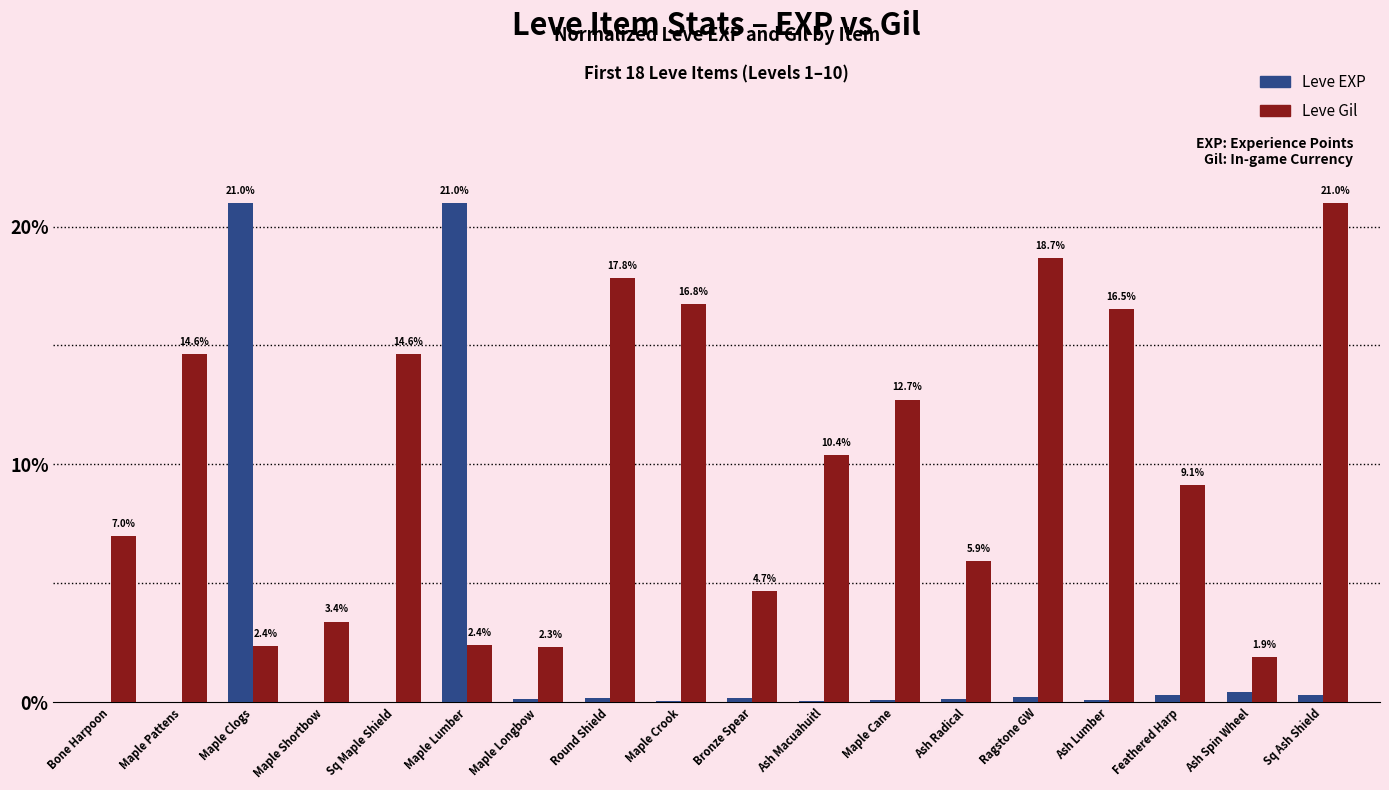

Between Maple Lumber and Ash Lumber, which series saw the biggest shift?

Leve EXP